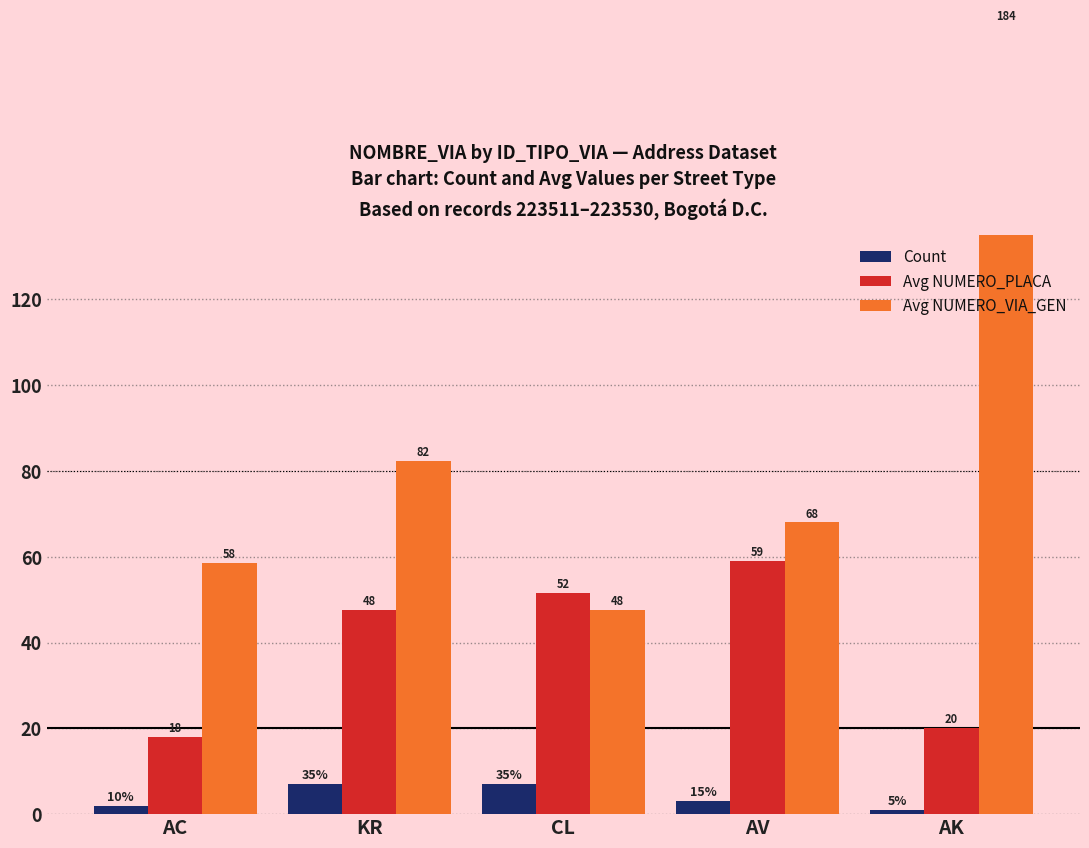

What is the difference between the highest and lowest values at AK?

183.0